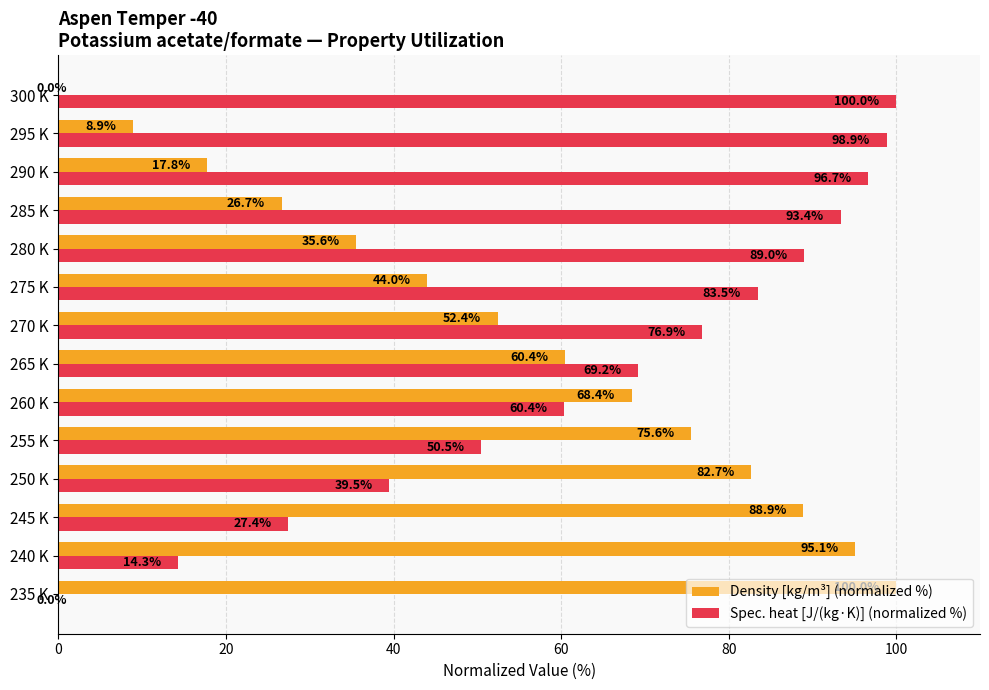

Which category has the highest value in the Spec. heat [J/(kg·K)] (normalized %) series?

300 K